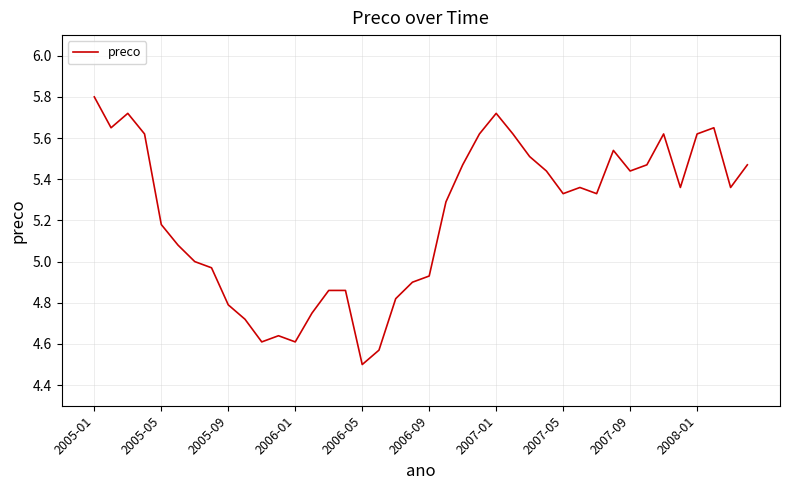

What is the greatest value displayed?

5.8